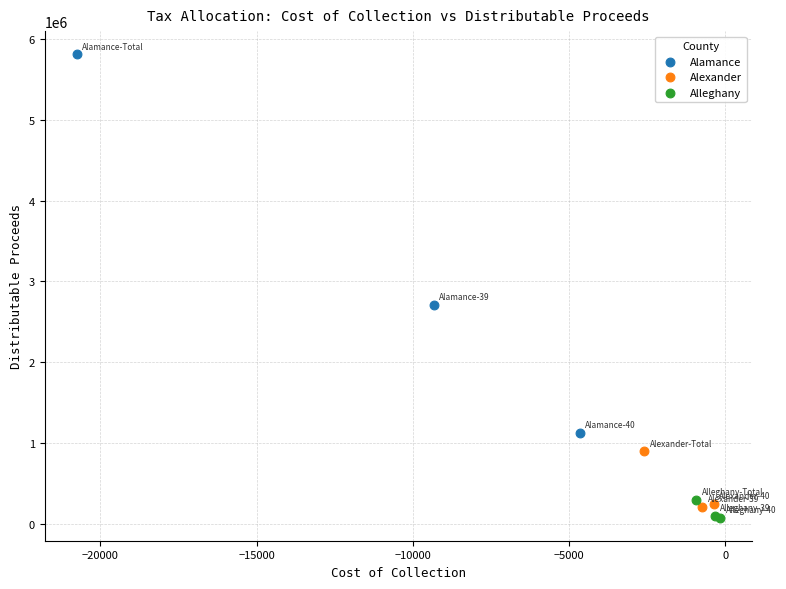

Which series has the largest Y range (max minus min)?

Alamance